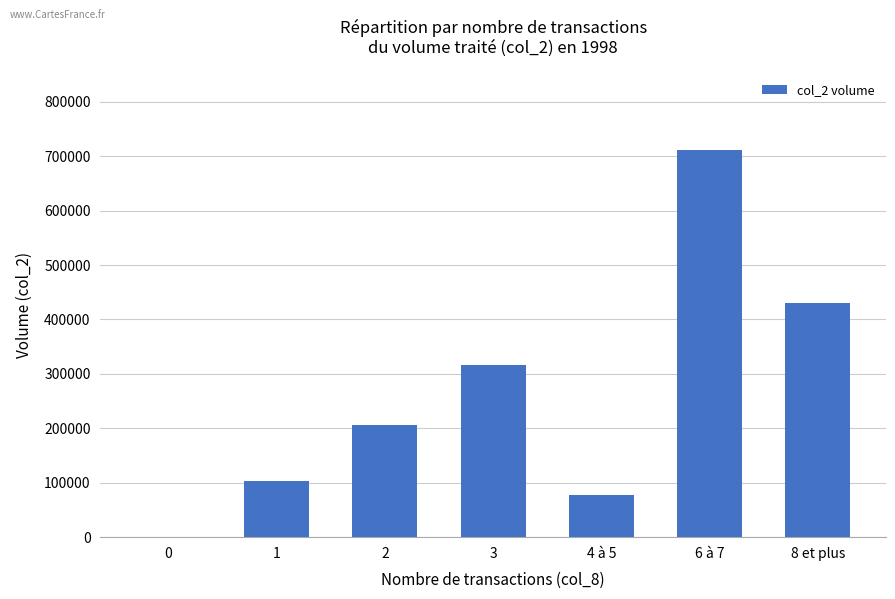

Reading left to right, list all the values displayed in this chart.

0	103860	206860	315520	76950	711440	429770